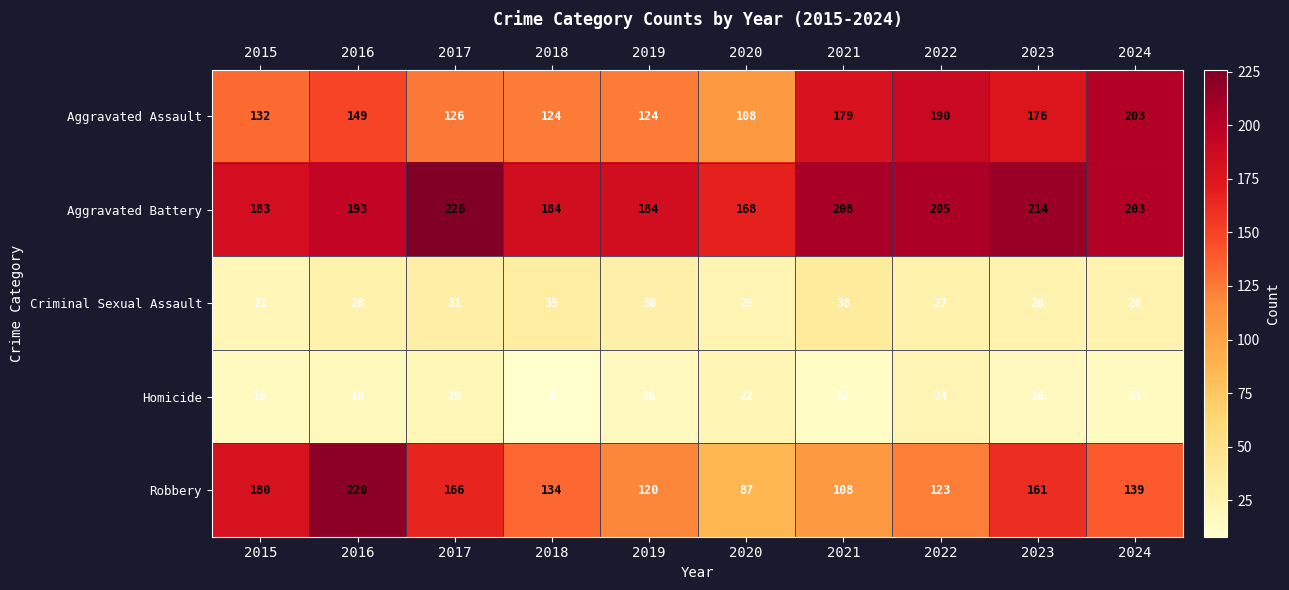

What is the sum of the Robbery values at 2015 and 2016?

400